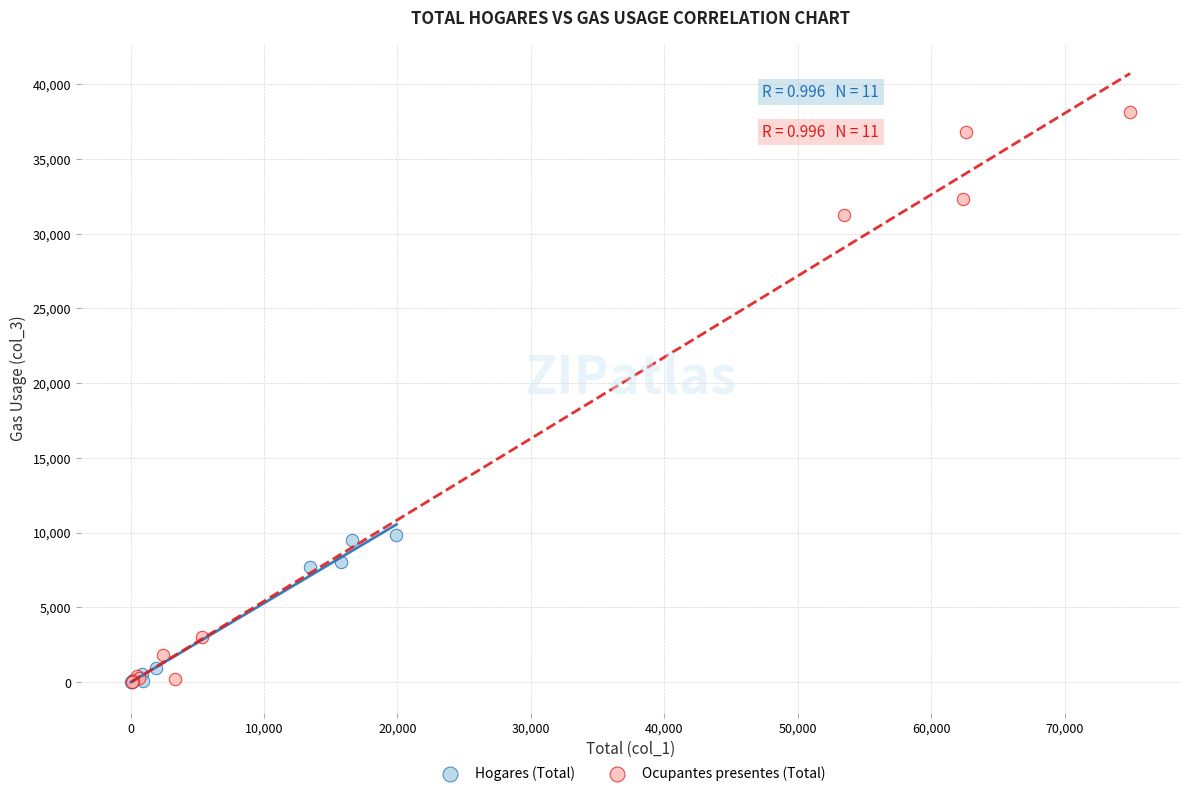

What are all the series names shown in the legend?

Hogares (Total), Ocupantes presentes (Total)